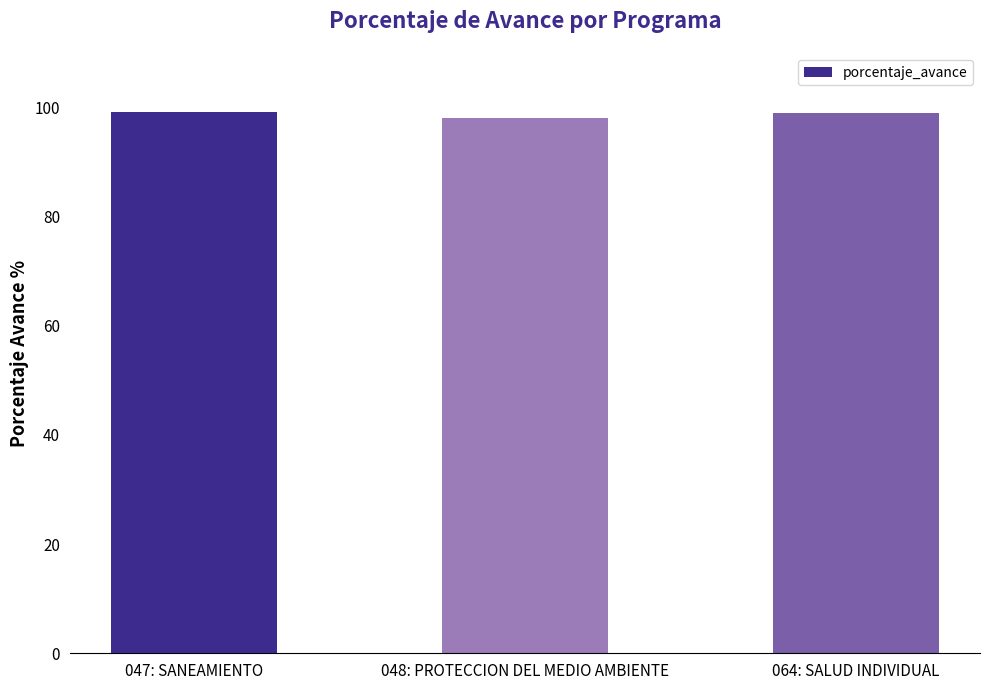

How many series are shown in this chart?

1